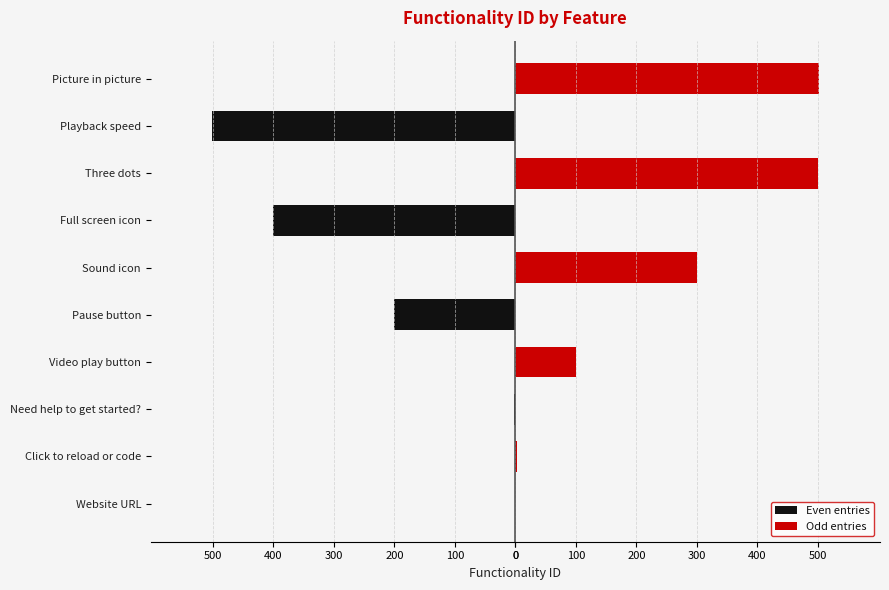

How many values in Even entries are below zero?

5